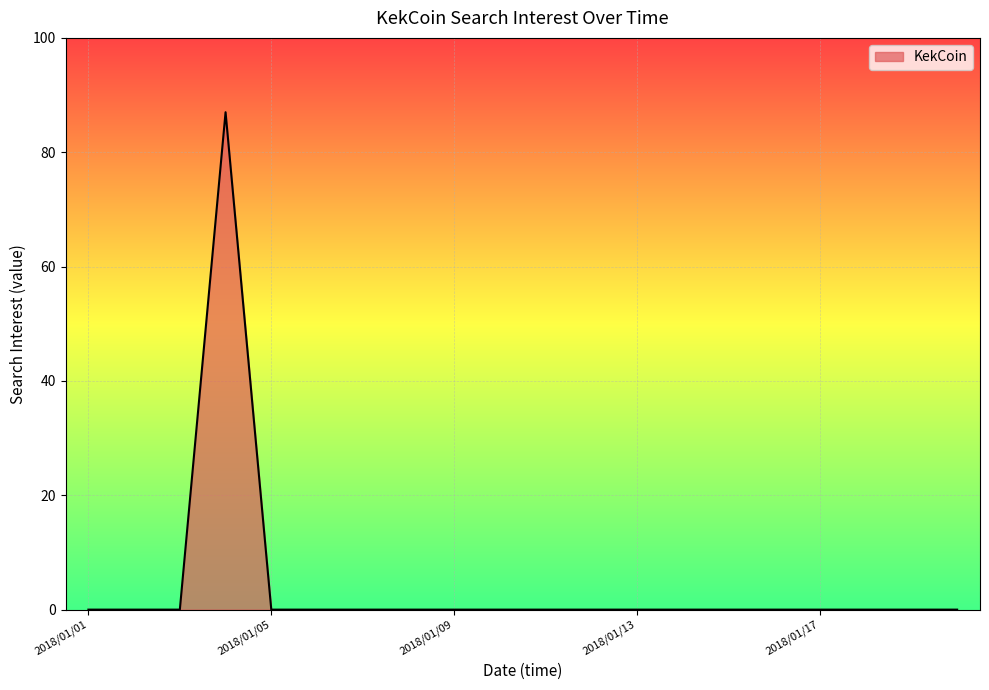

What is the difference between the maximum and second lowest values?

87